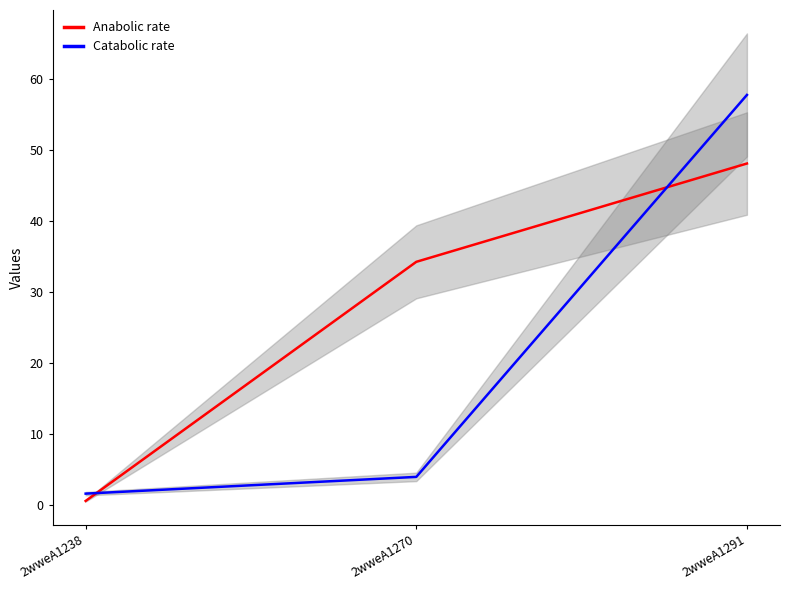

Is it true that Anabolic rate equals 34.3 at 2wweA1270?

True